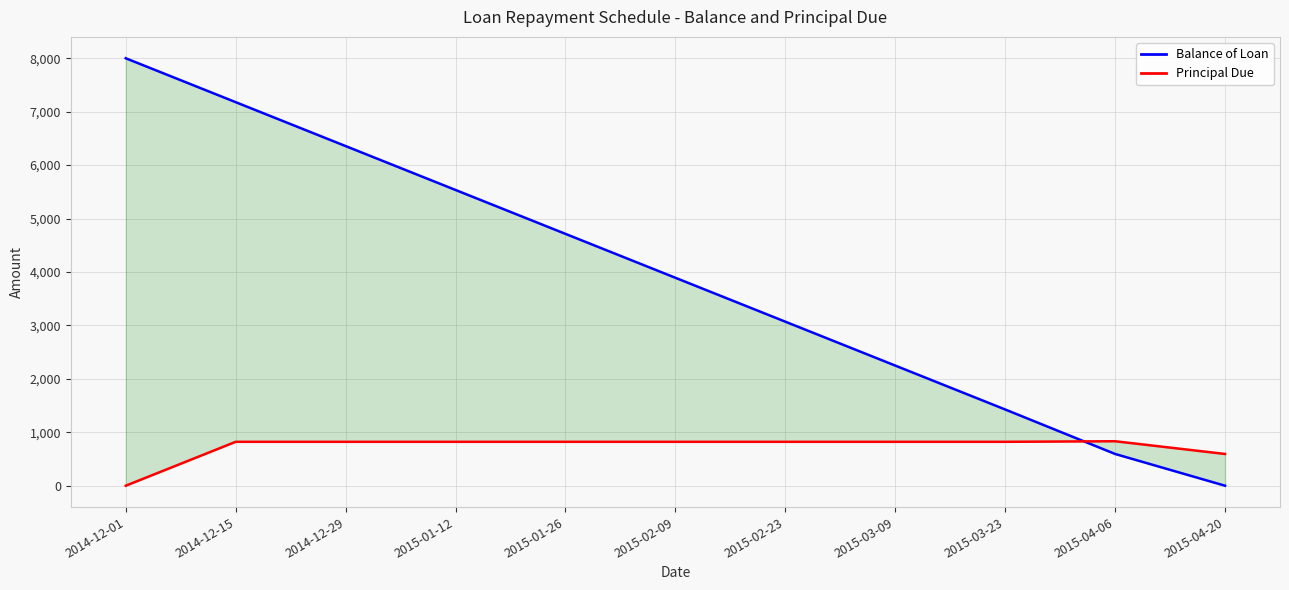

What is the difference between the highest and lowest values at 2015-04-06?

238.1